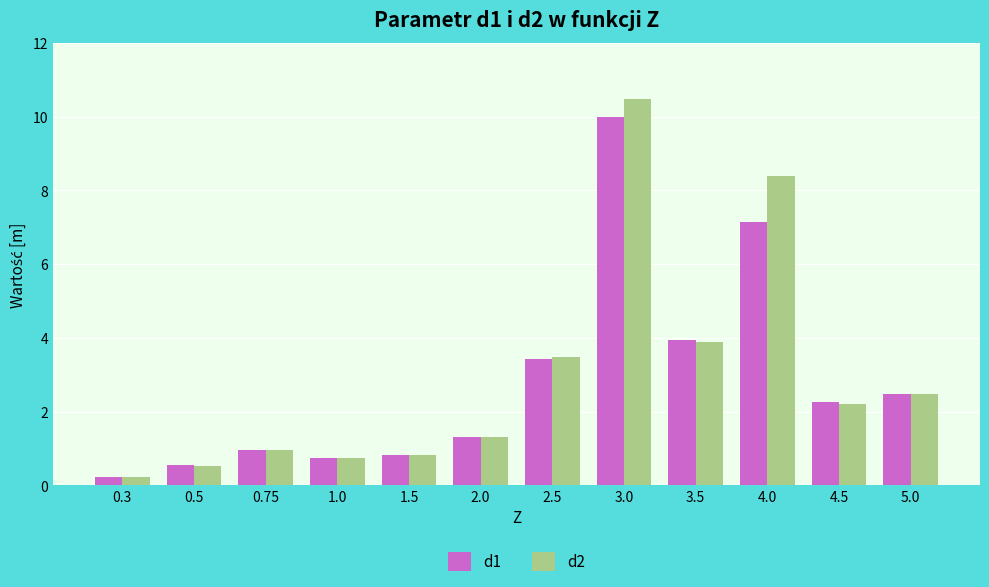

What is the difference between the maximum and minimum values in the d2 series?

10.3